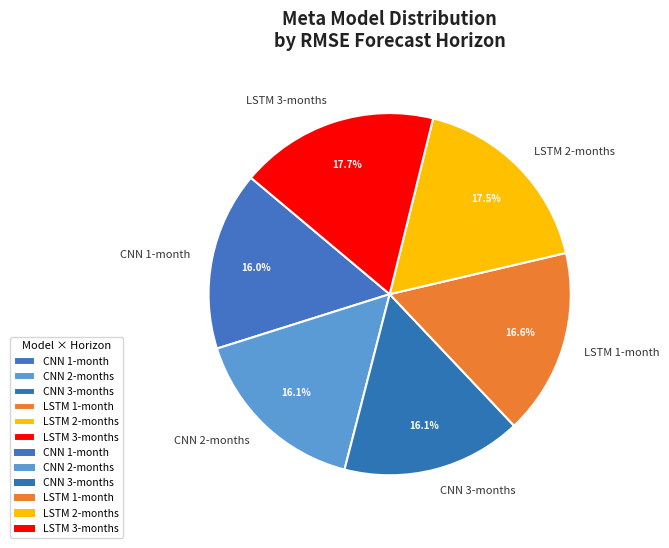

Does any single category account for the majority?

No